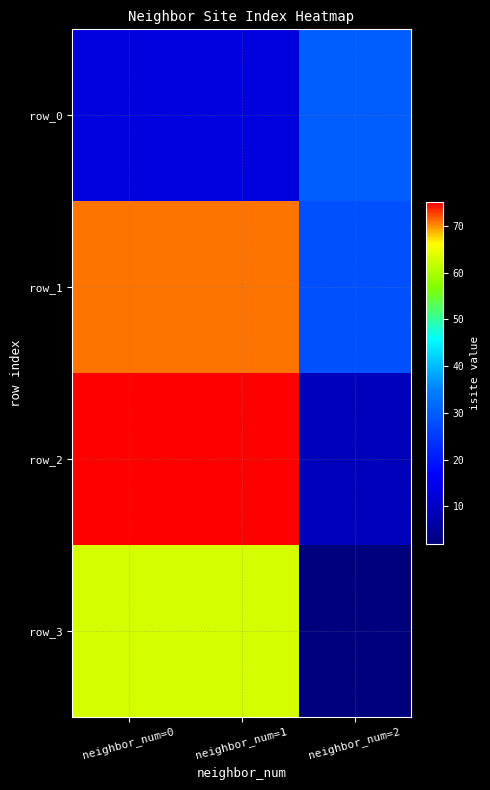

At which category is the sum across all series the highest?

neighbor_num=0